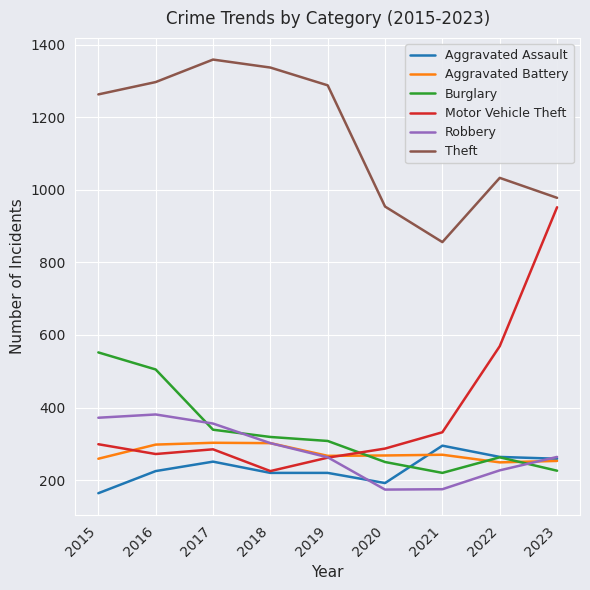

True or false: Motor Vehicle Theft has a value of 447 at 2020.

False